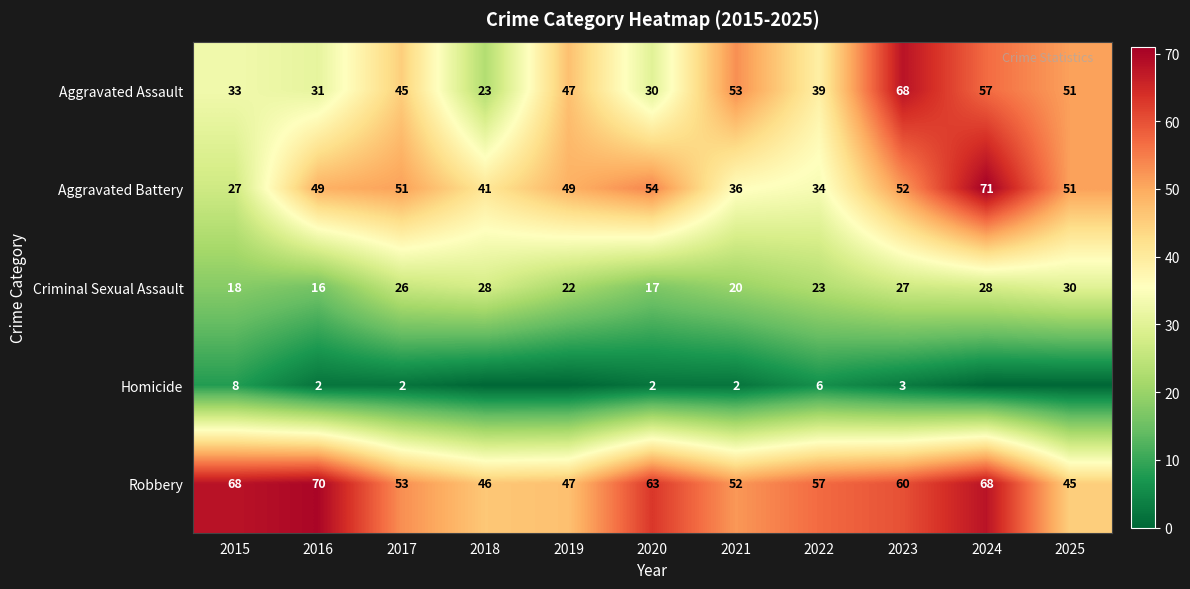

At which label does Criminal Sexual Assault reach its minimum?

2016